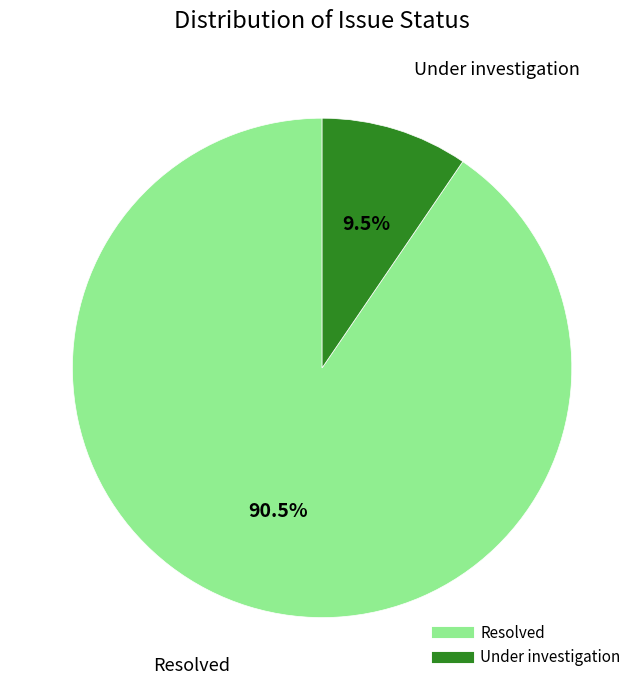

Which slice represents more than half of the pie?

Resolved